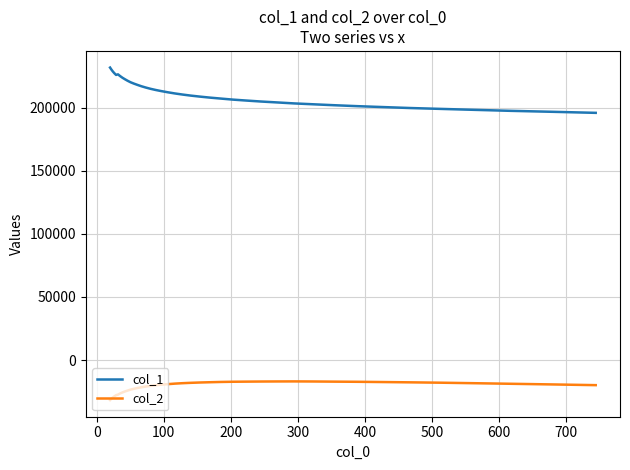

Which series has the largest total across all categories?

col_1